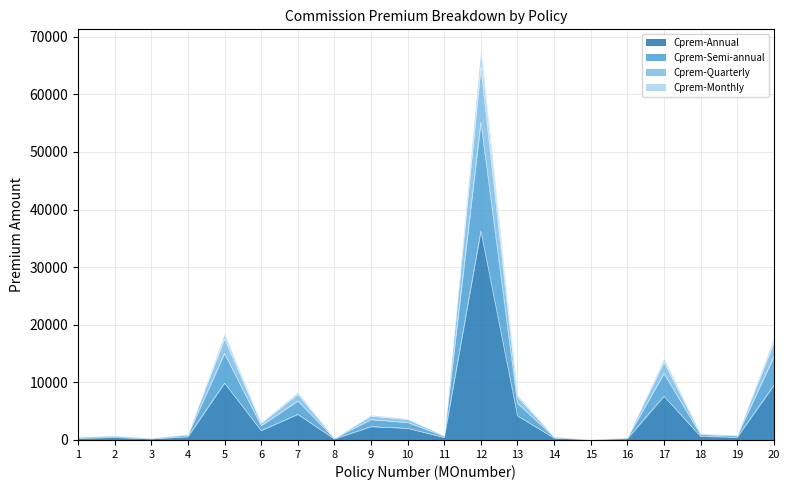

Reading left to right, transcribe all the data shown in this chart.

Cprem-Annual: 292.7	435.5	207.0	561.3	9876.0	1633.5	4449.1	188.5	2311.3	2028.0	435.5	36282.4	4186.1	336.2	70.8	242.0	7590.0	618.6	484.0	9481.0
Cprem-Semi-annual: 597.7	801.3	387.0	1050.2	18478.0	3056.3	8324.3	352.6	4364.6	3728.2	801.3	67883.8	7832.2	622.1	132.6	453.0	14200.0	1157.4	905.6	17739.5
Cprem-Quarterly: 567.0	764.4	369.0	1000.8	17609.0	2912.7	7932.9	336.1	4156.9	3556.6	764.4	64692.2	7463.8	593.0	126.3	432.0	13530.0	1103.0	863.0	16904.5
Cprem-Monthly: 474.9	653.9	314.5	853.2	15012.0	2483.0	6762.8	286.7	3536.7	3042.4	653.9	55150.5	6362.8	506.8	107.7	368.0	11535.0	940.3	735.7	14411.5